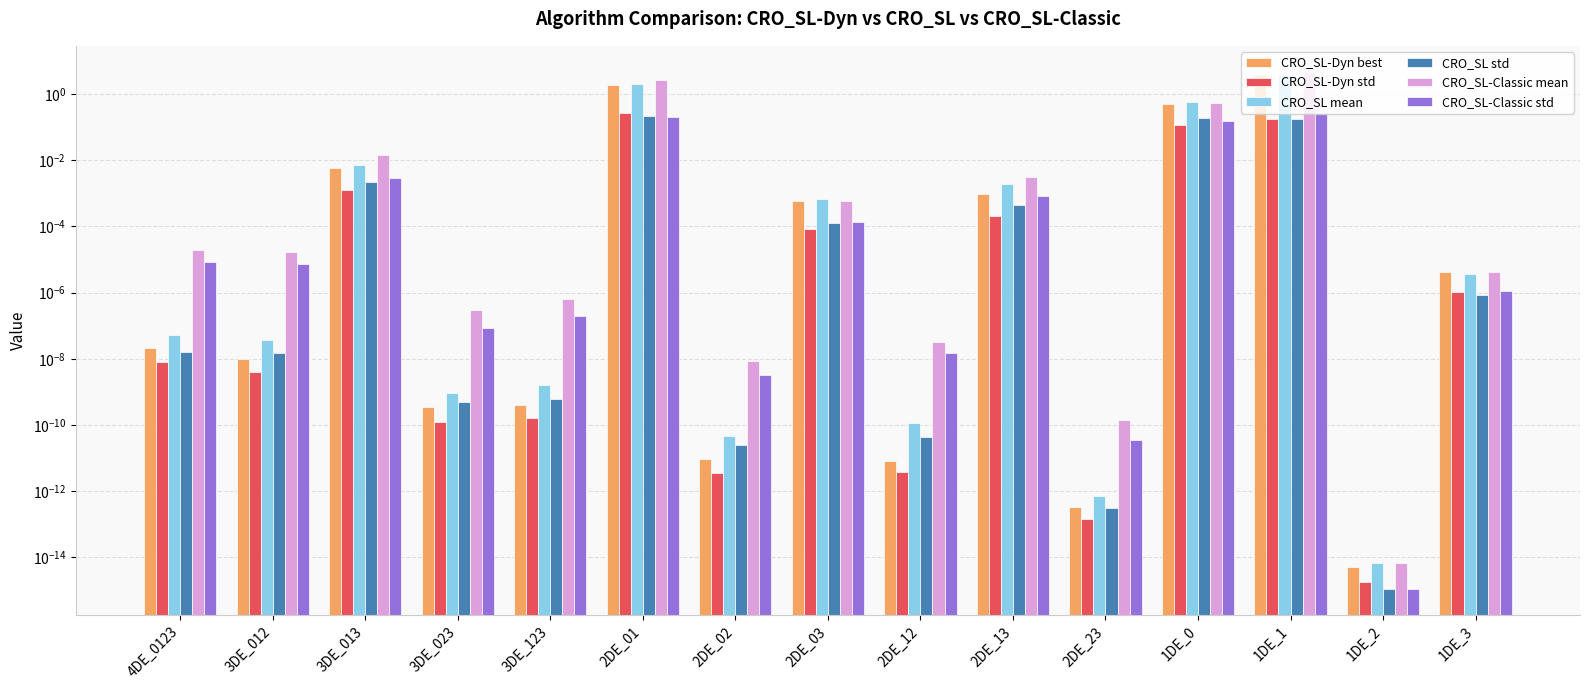

Which category has the lowest value in the CRO_SL-Dyn std series?

1DE_2